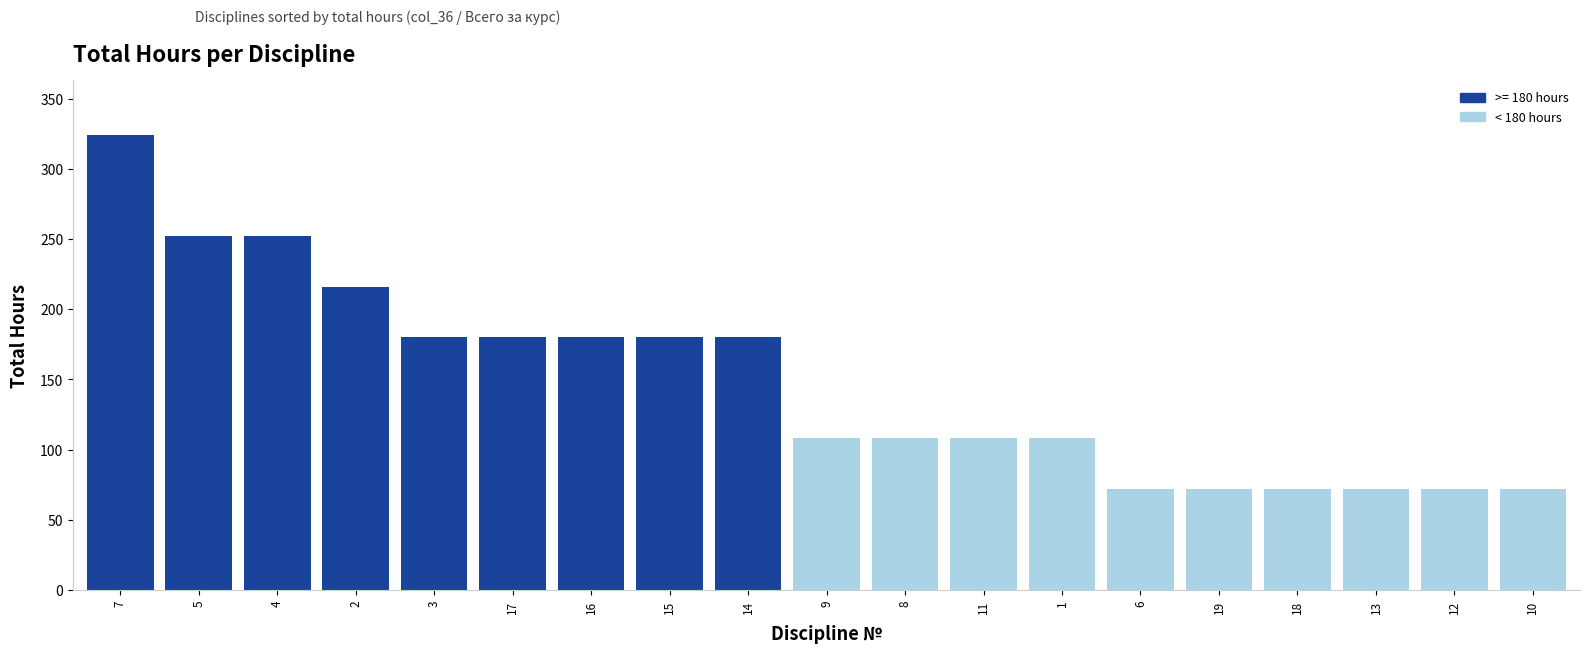

Read the value at 16, to the nearest 50.

200